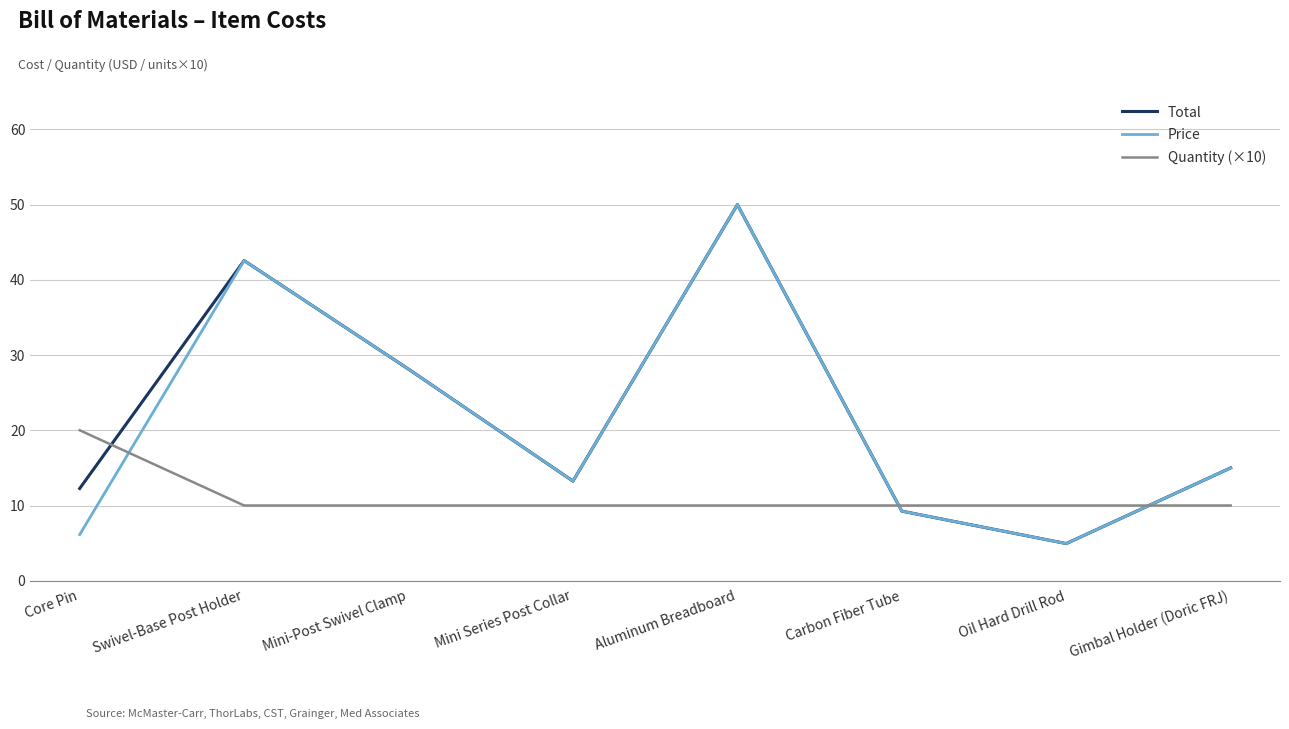

What is the smallest value displayed?

4.9